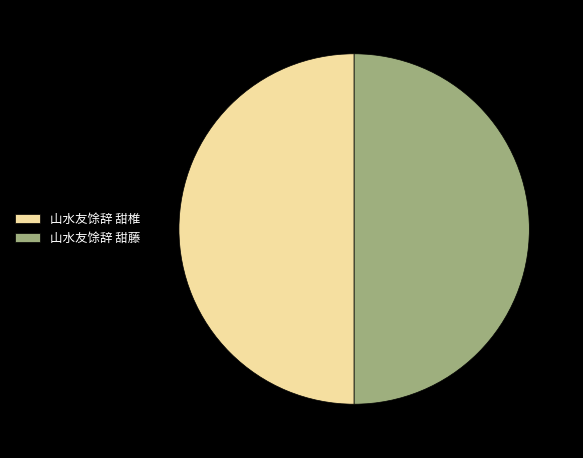

What is the ratio of the value at 山水友馀辞 甜藤 to the value at 山水友馀辞 甜椎?

1.0